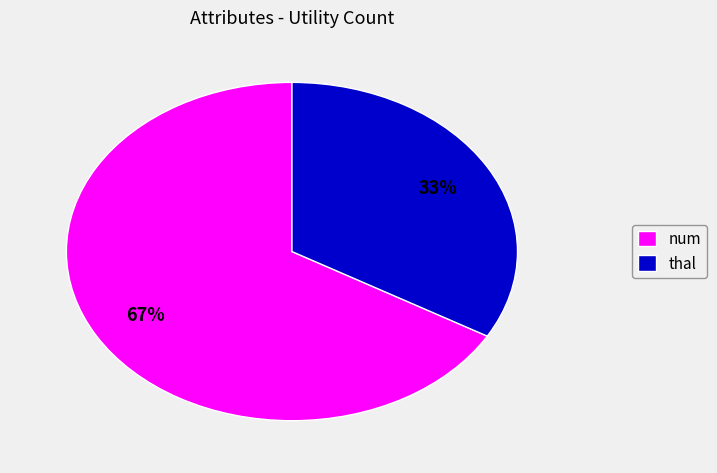

Is it true that thal is 46% of the pie?

False